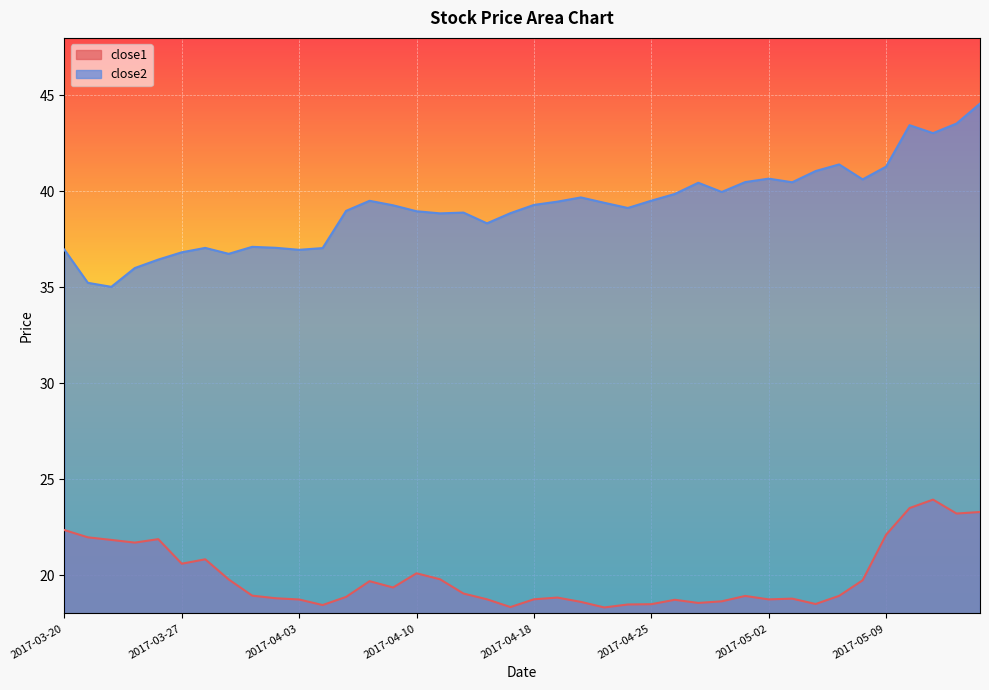

True or false: close2 has more than 0 interior local peaks.

True